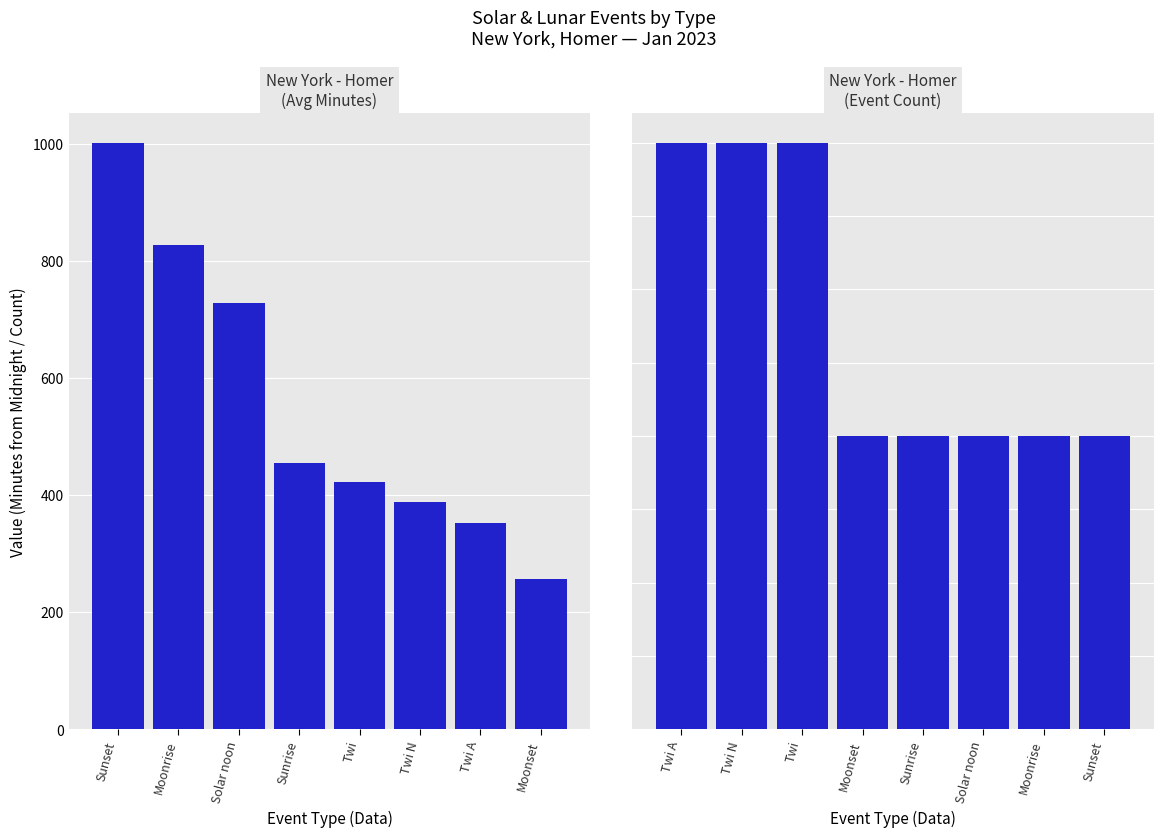

Are the bars horizontal?

No